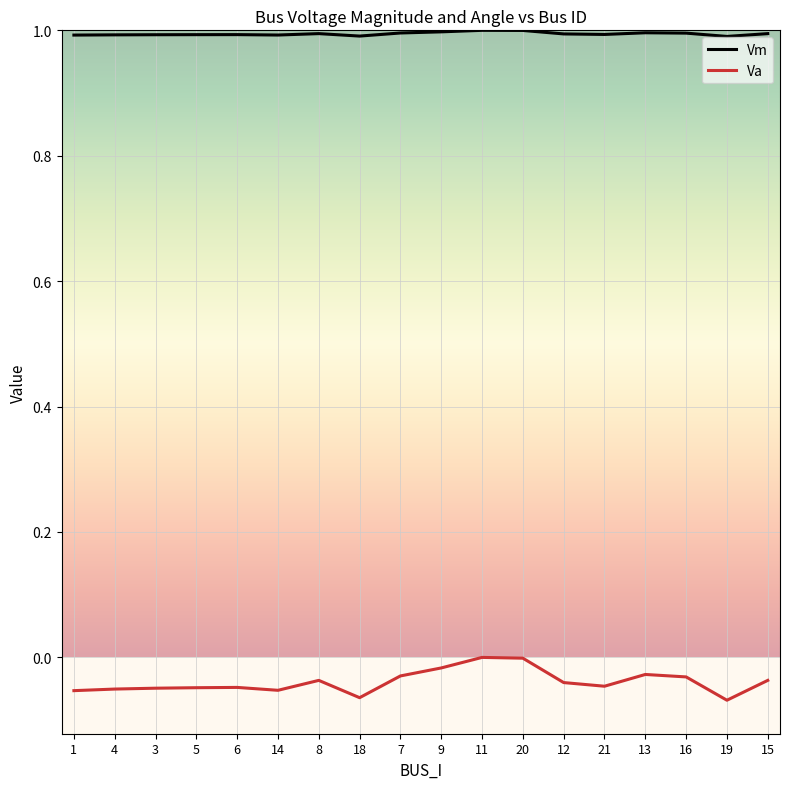

Which series changed the most between 5 and 11?

Va